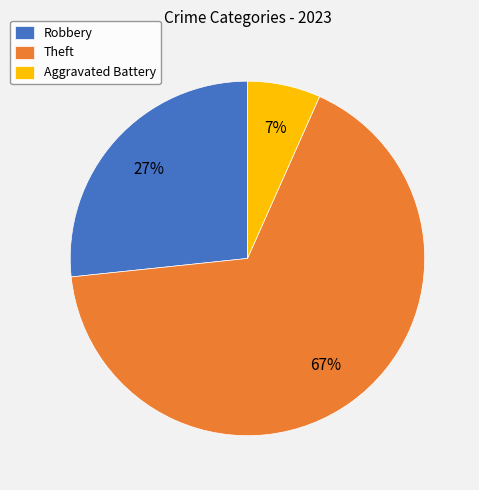

What percentage is the Robbery slice, to the nearest percent?

27%